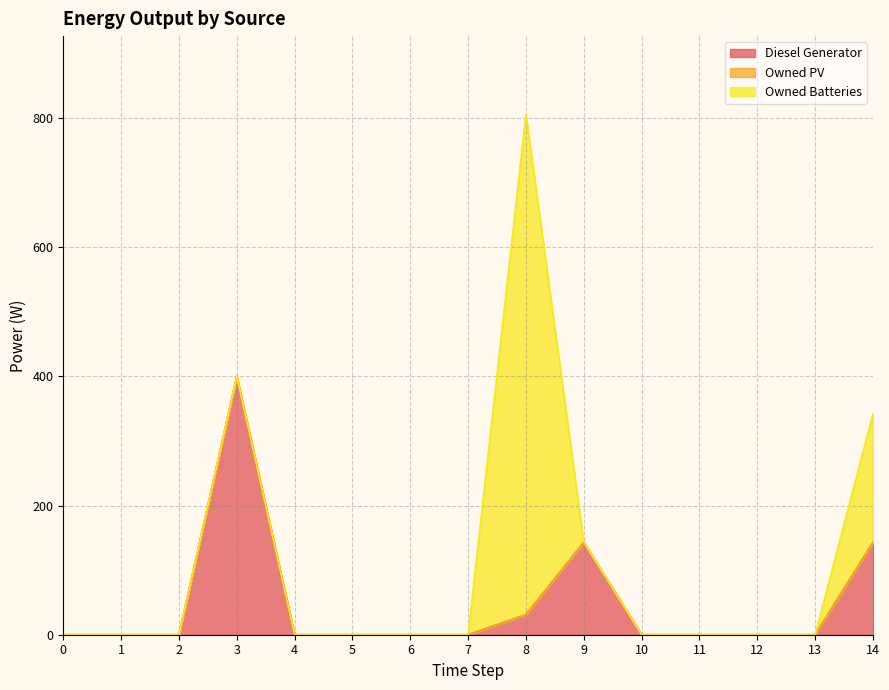

What is the greatest value displayed?

775